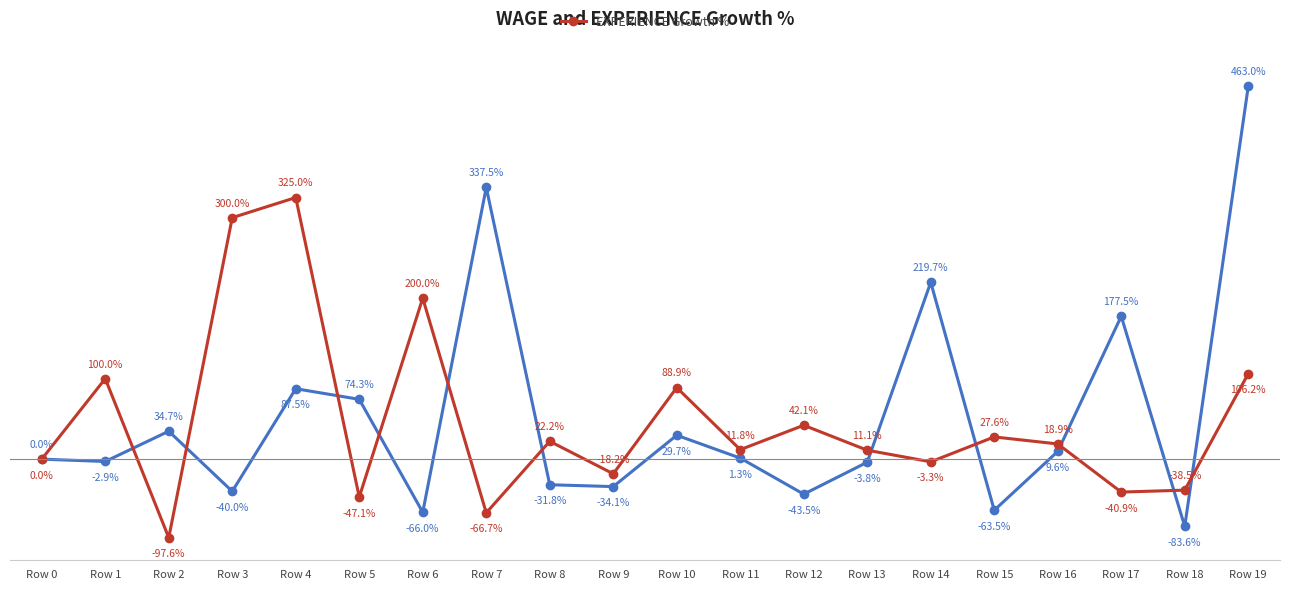

At which category is the sum across all series the highest?

Row 19